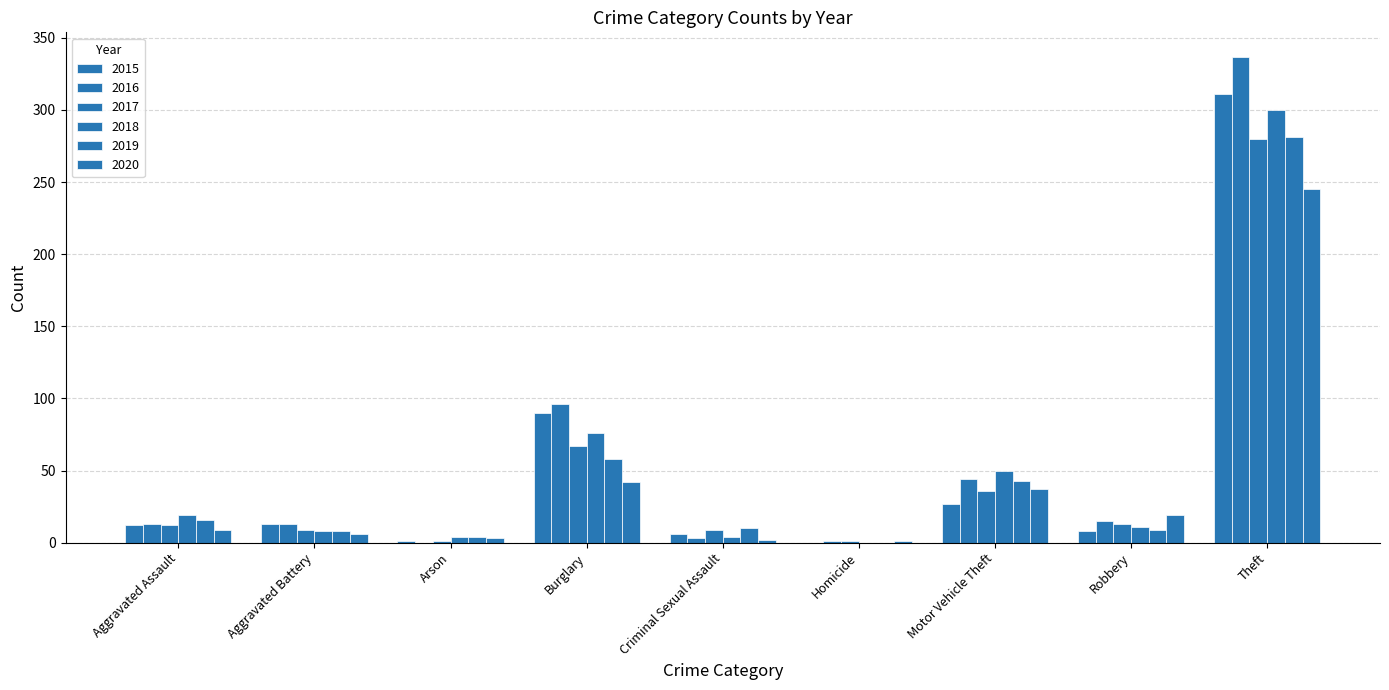

What is the lowest value of the 2017 series?

1